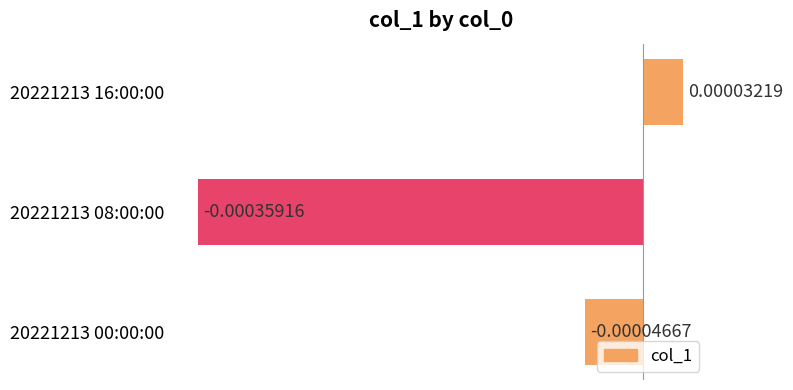

Rank the categories by value from highest to lowest.

20221213 16:00:00, 20221213 00:00:00, 20221213 08:00:00